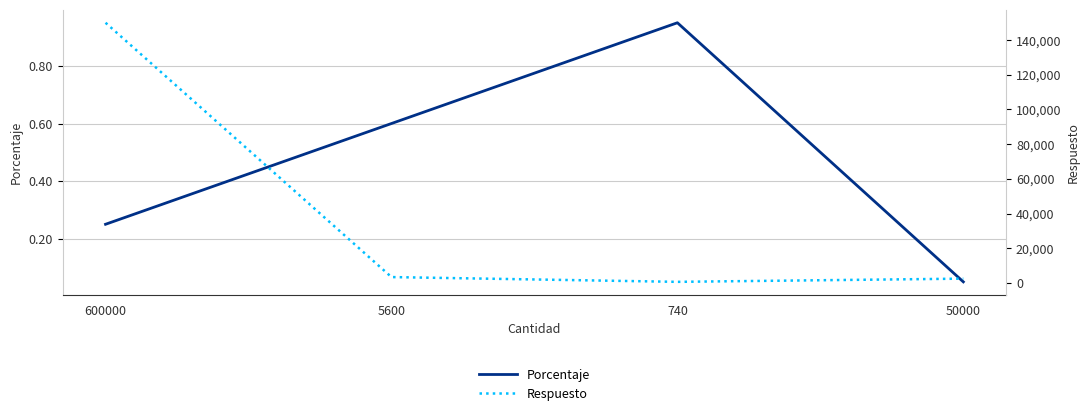

What is the spread (max minus min) of values at 5600?

3399.4